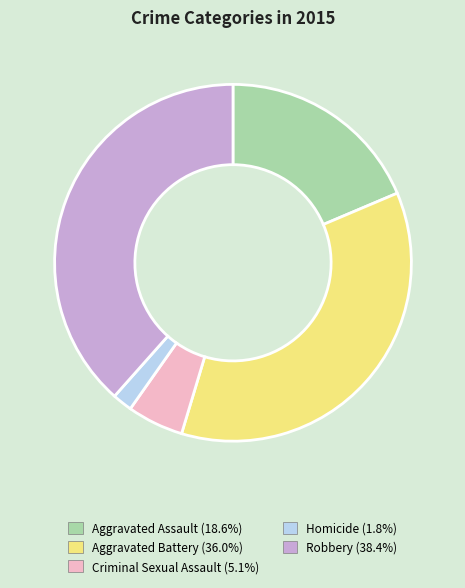

How many segments does this pie chart have?

5